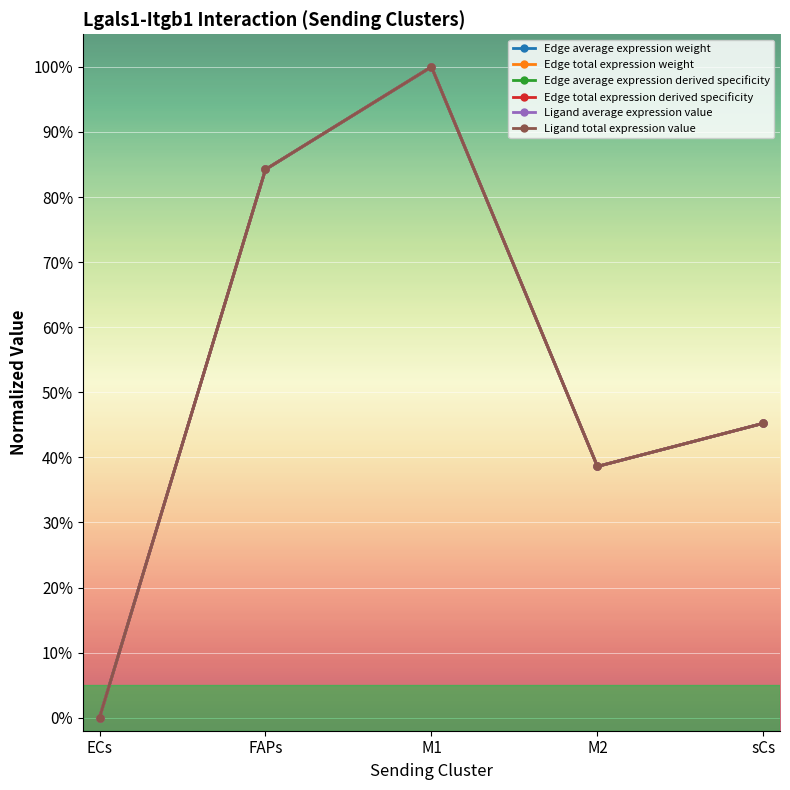

What is the label of the 1st point from the right?

sCs